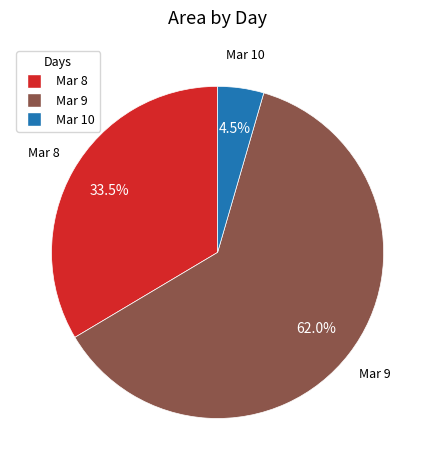

Does any single category account for the majority?

Yes